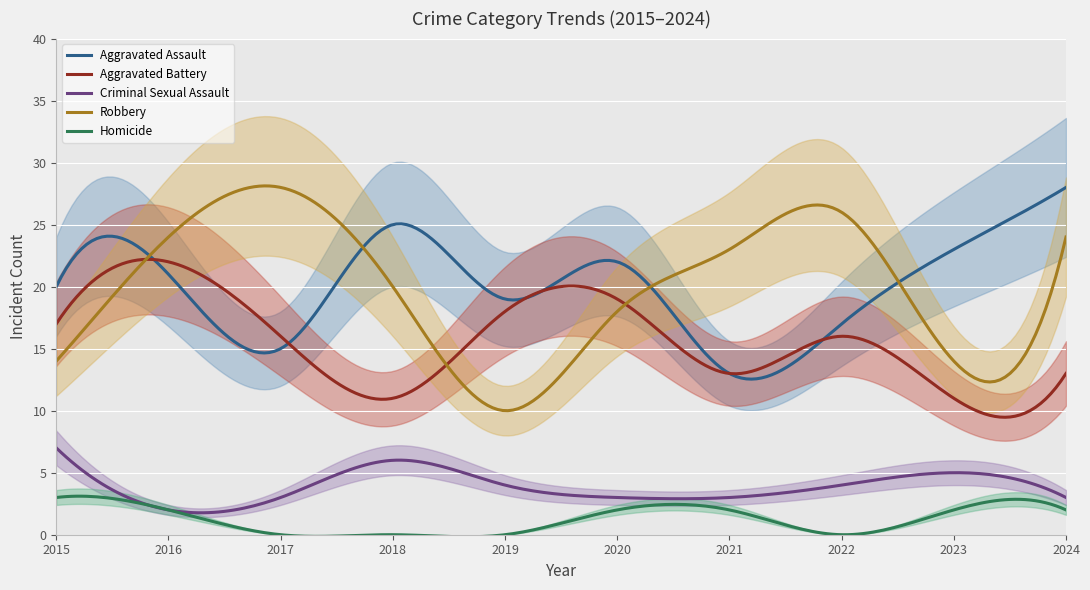

At which label is Homicide closest to 1?

2016